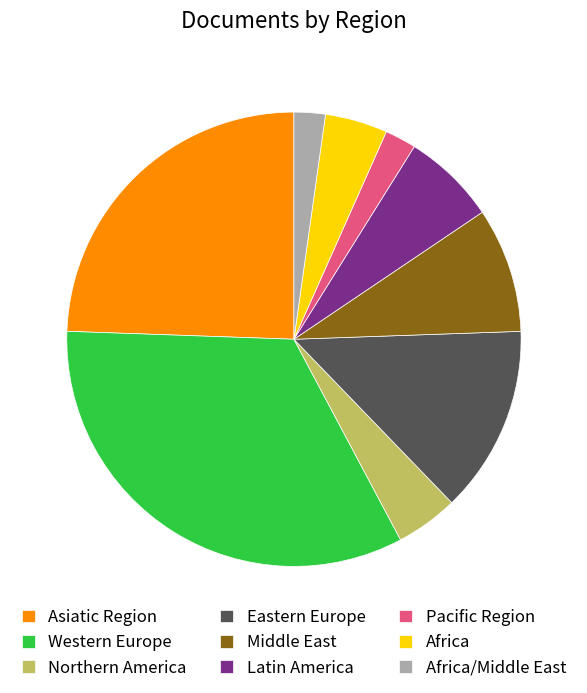

What is the ratio of the value at Asiatic Region to the value at Latin America?

3.7